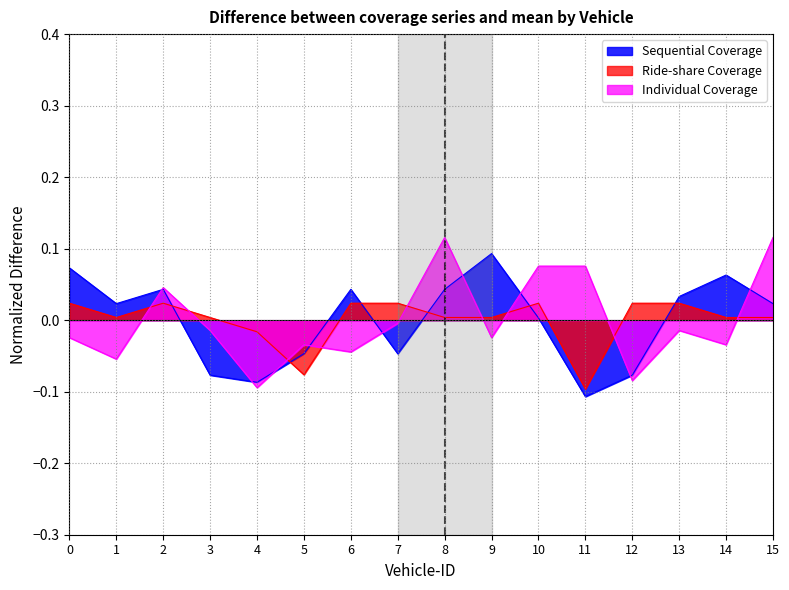

Reading left to right, what are all the values shown in this chart?

Sequential Coverage: 0.1	0.0	0.0	-0.1	-0.1	-0.0	0.0	-0.0	0.0	0.1	0.0	-0.1	-0.1	0.0	0.1	0.0
Ride-share Coverage: 0.0	0.0	0.0	0.0	-0.0	-0.1	0.0	0.0	0.0	0.0	0.0	-0.1	0.0	0.0	0.0	0.0
Individual Coverage: -0.0	-0.1	0.0	-0.0	-0.1	-0.0	-0.0	-0.0	0.1	-0.0	0.1	0.1	-0.1	-0.0	-0.0	0.1